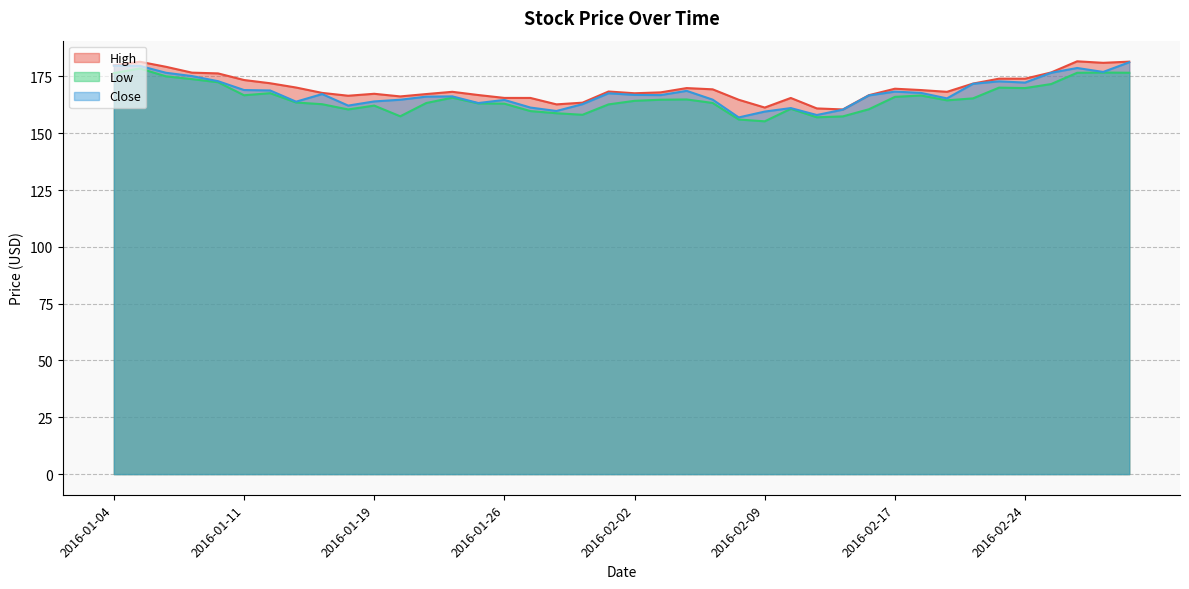

True or false: Close has more than 1 interior local peaks.

True